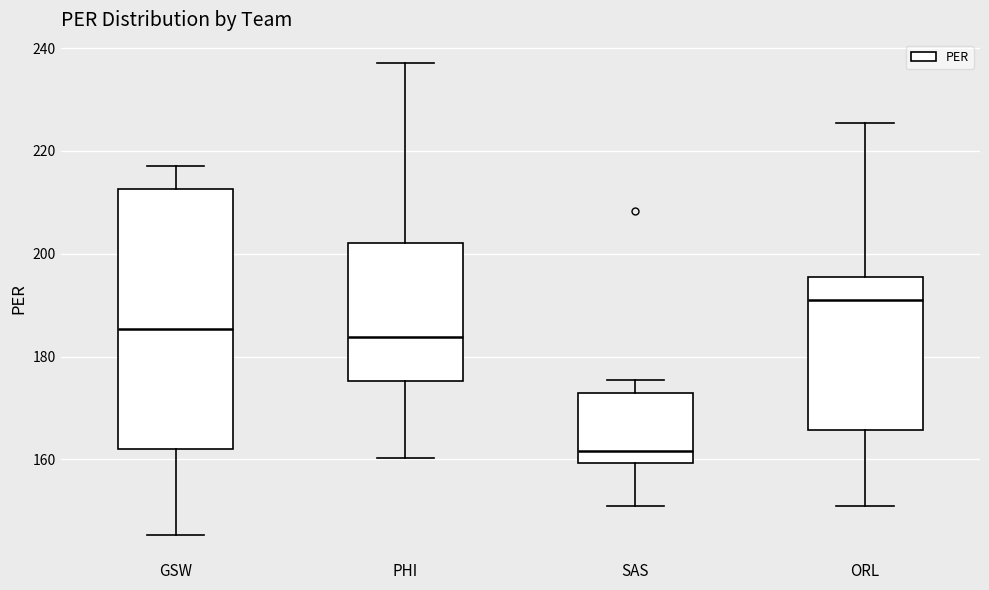

Reading left to right, read every box against the y-axis: the position of its median line, the range the box covers, and the ends of its whiskers. The values are not printed on the chart, so give them approximately, as read against the axis.

GSW: median 186, box 162 to 212, whiskers 146 to 218
PHI: median 184, box 176 to 202, whiskers 160 to 238
SAS: median 162, box 160 to 172, whiskers 152 to 176
ORL: median 190, box 166 to 196, whiskers 150 to 226